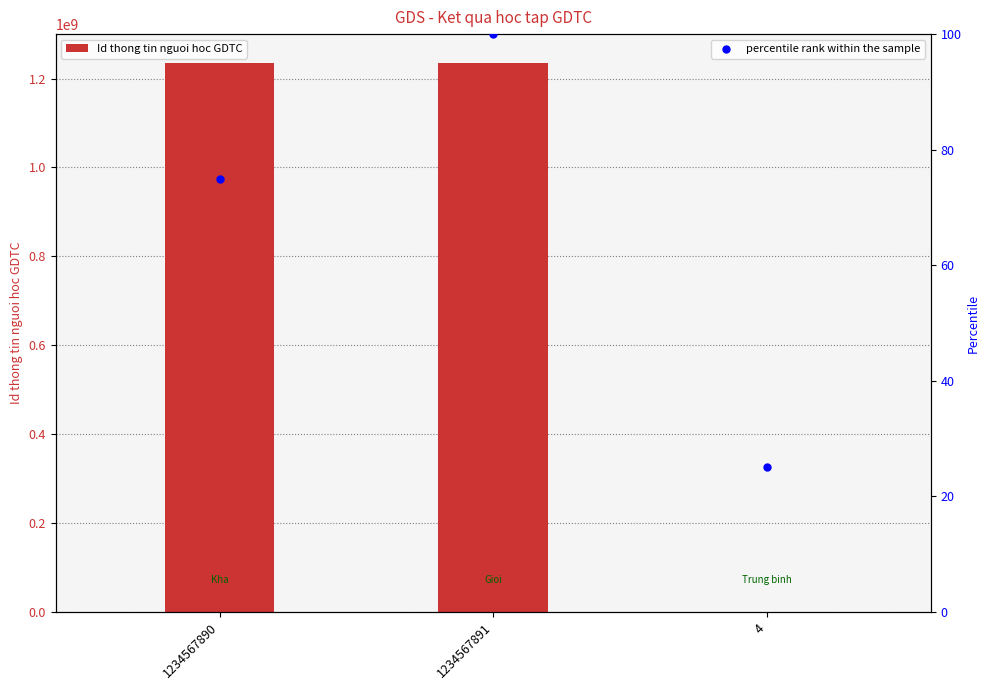

Which series contains the lowest Y value?

percentile rank within the sample